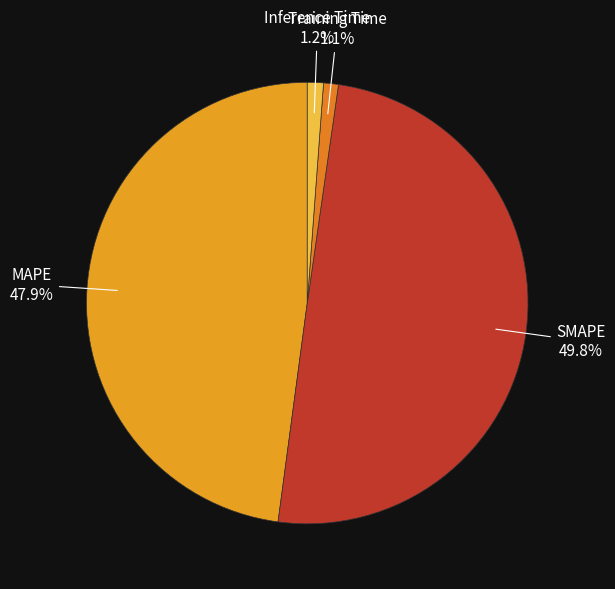

Which category has the biggest portion of the pie?

SMAPE